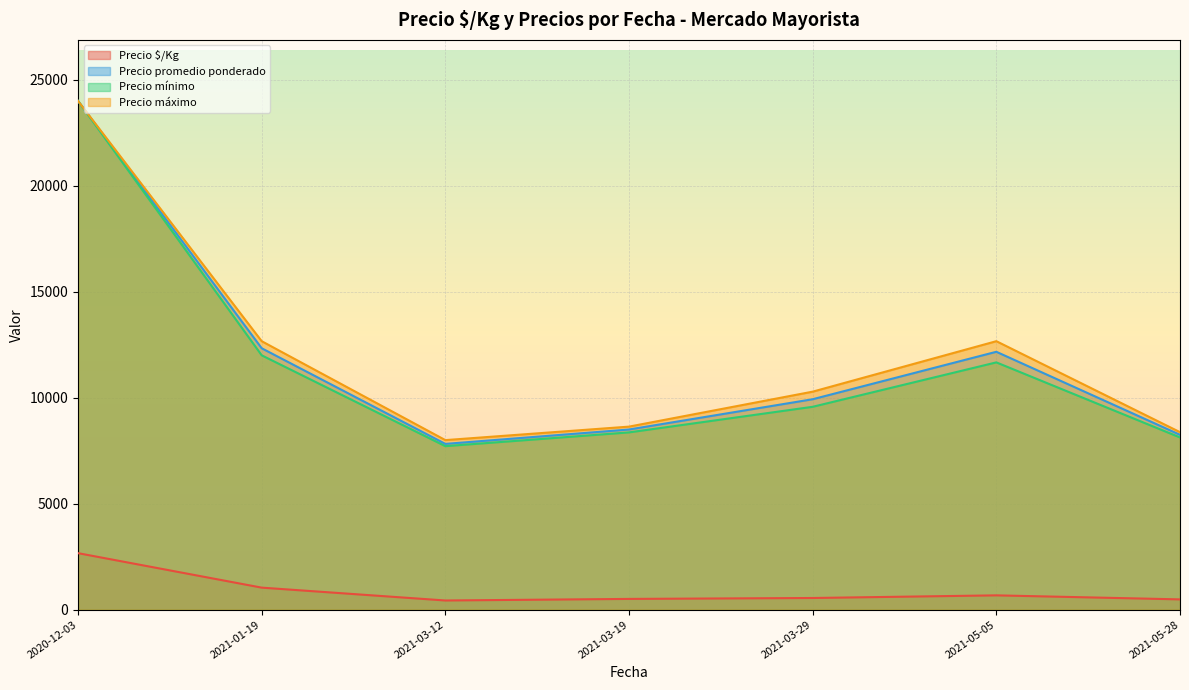

Is the value of Precio promedio ponderado at 2021-05-28 greater than the value of Precio $/Kg at 2021-03-12?

Yes